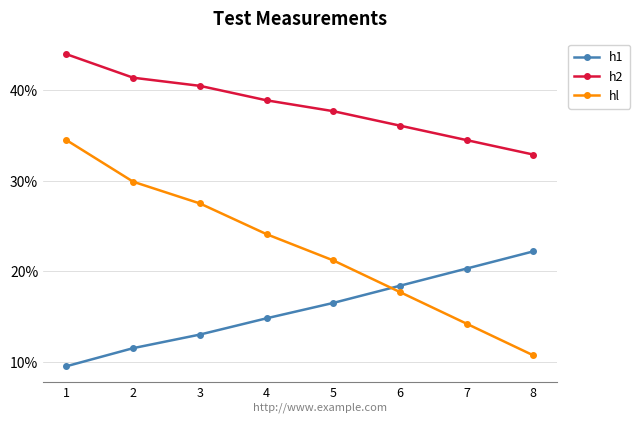

True or false: hl and h2 cross at least once.

False